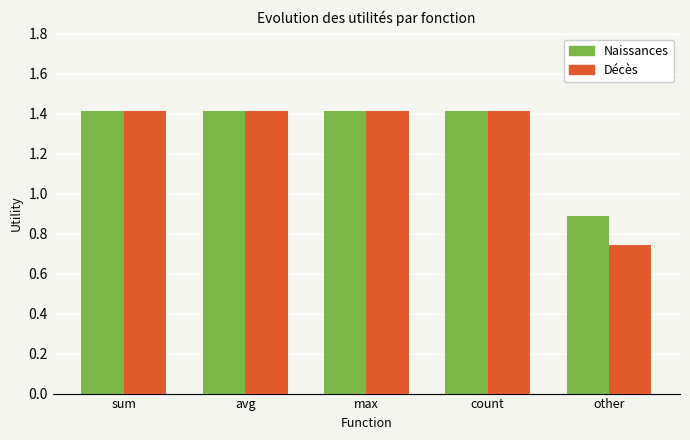

Is it true that Naissances equals 1.0 at sum?

False